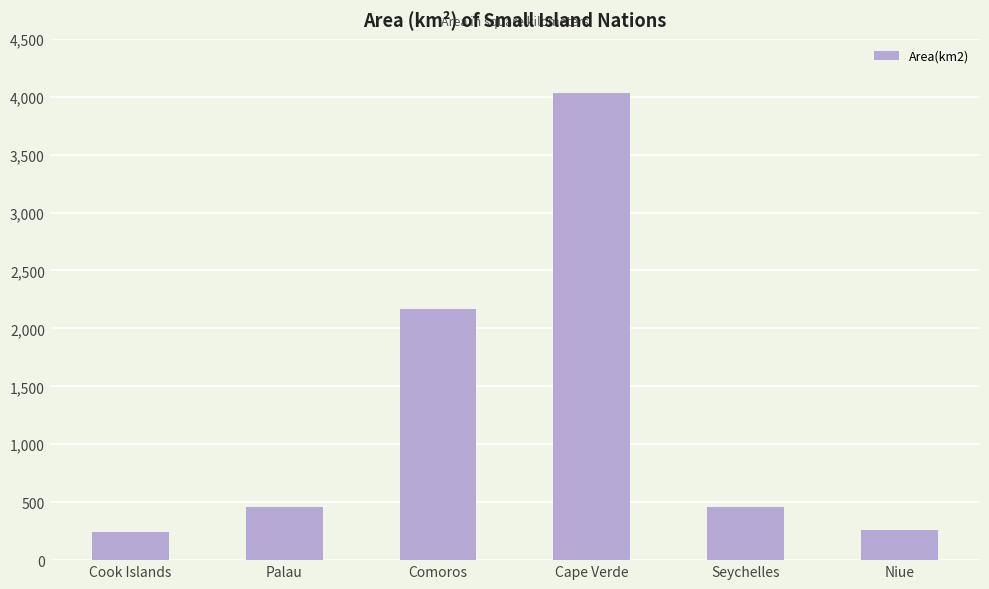

True or false: the data shows 4030 at Cape Verde.

True